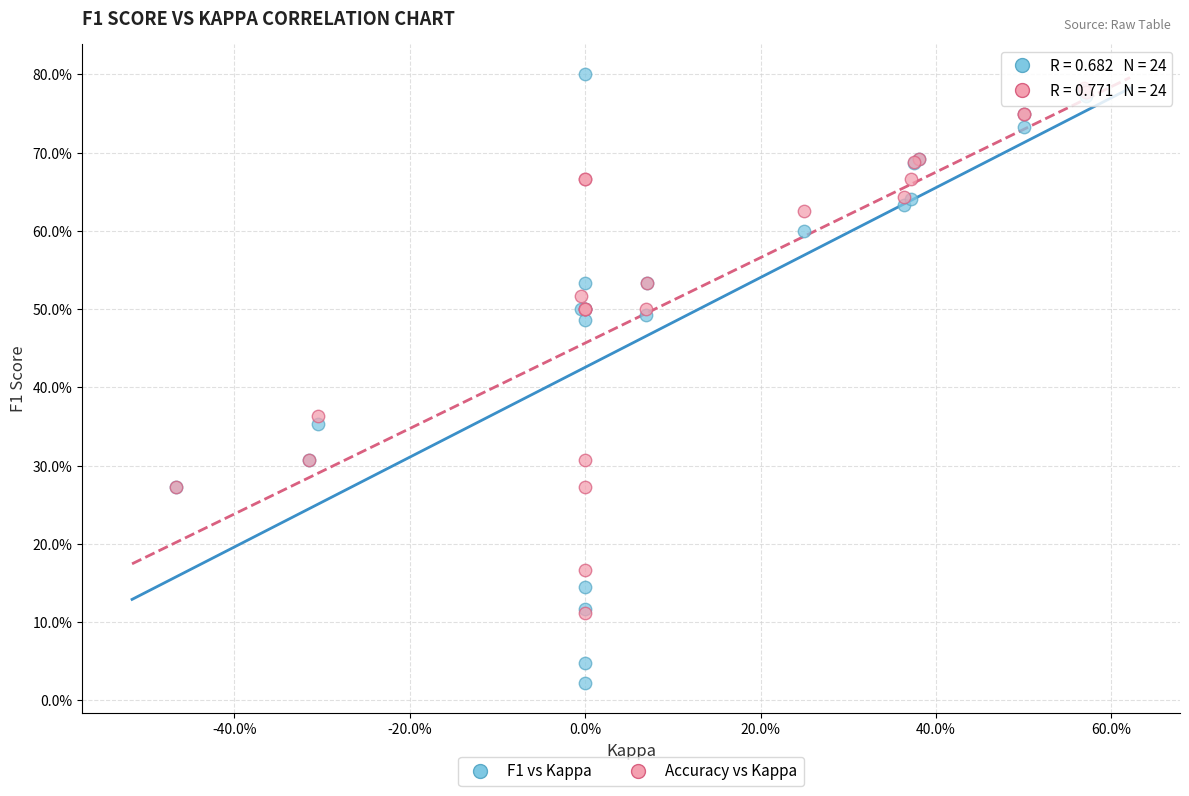

Which series reaches the minimum Y coordinate?

F1 vs Kappa